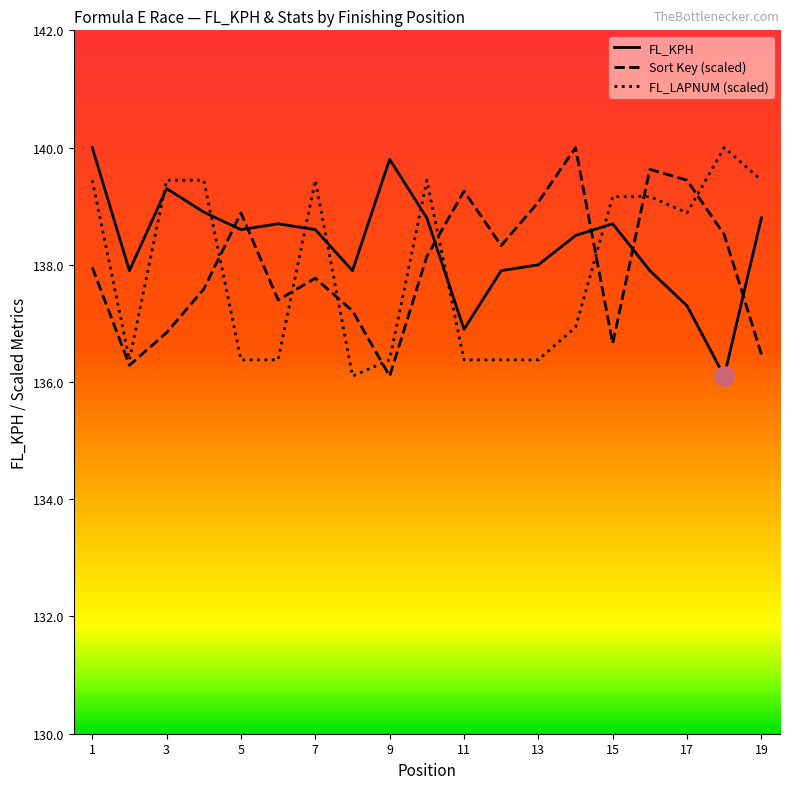

Which category has the lowest value in the Sort Key series?

9